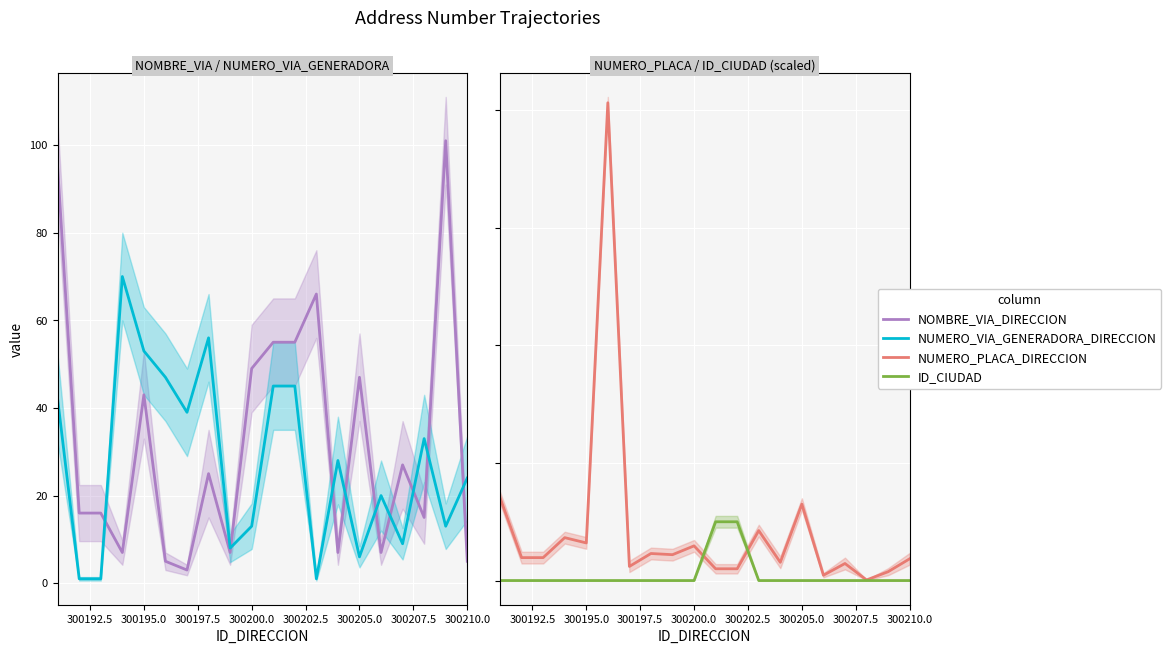

What are all the series names shown in the legend?

NOMBRE_VIA_DIRECCION, NUMERO_VIA_GENERADORA_DIRECCION, NUMERO_PLACA_DIRECCION, ID_CIUDAD